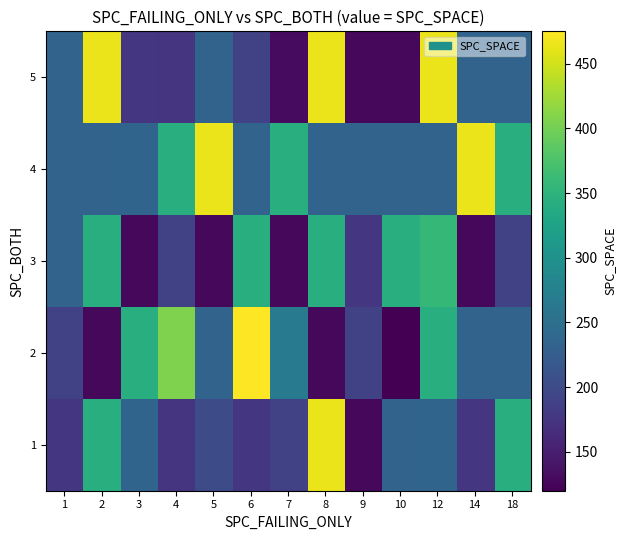

Between 6 and 5, which is larger?

5